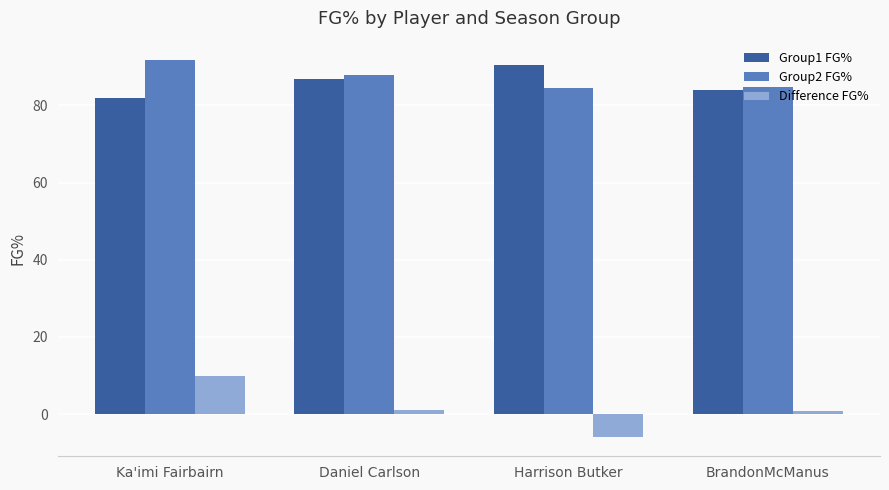

At Harrison Butker, list the series in order from smallest to largest.

Difference FG%, Group2 FG%, Group1 FG%